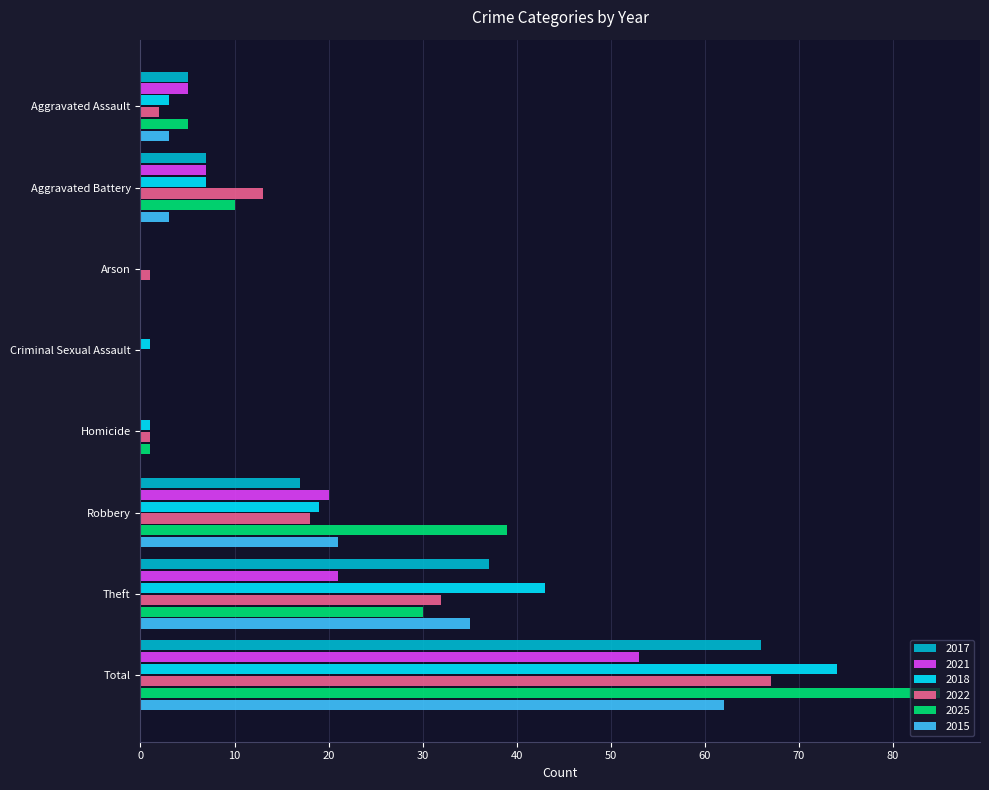

The 2018 series shows 1 at Criminal Sexual Assault. True or false?

True